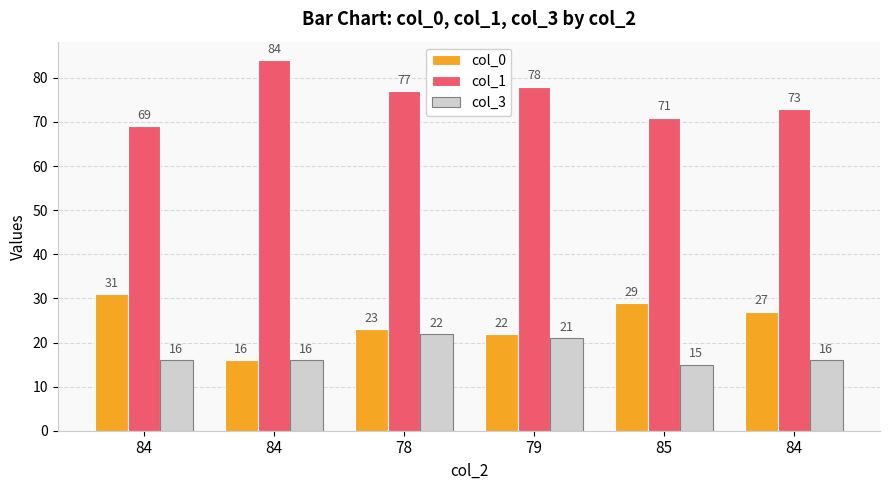

Reading right to left, list all the values displayed in this chart.

col_0: 27	29	22	23	16	31
col_1: 73	71	78	77	84	69
col_3: 16	15	21	22	16	16